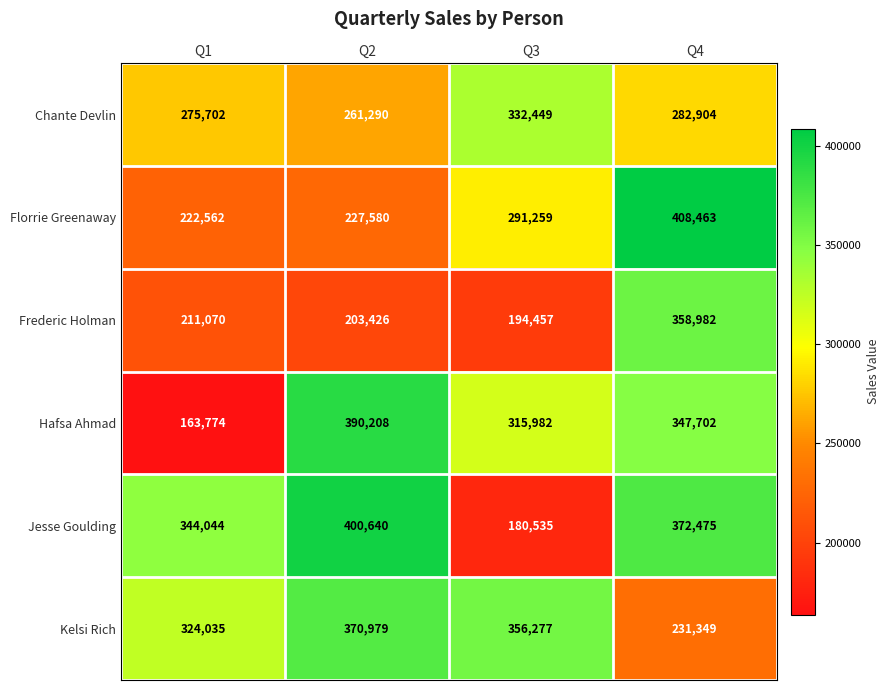

What is the minimum value shown in the chart?

163774